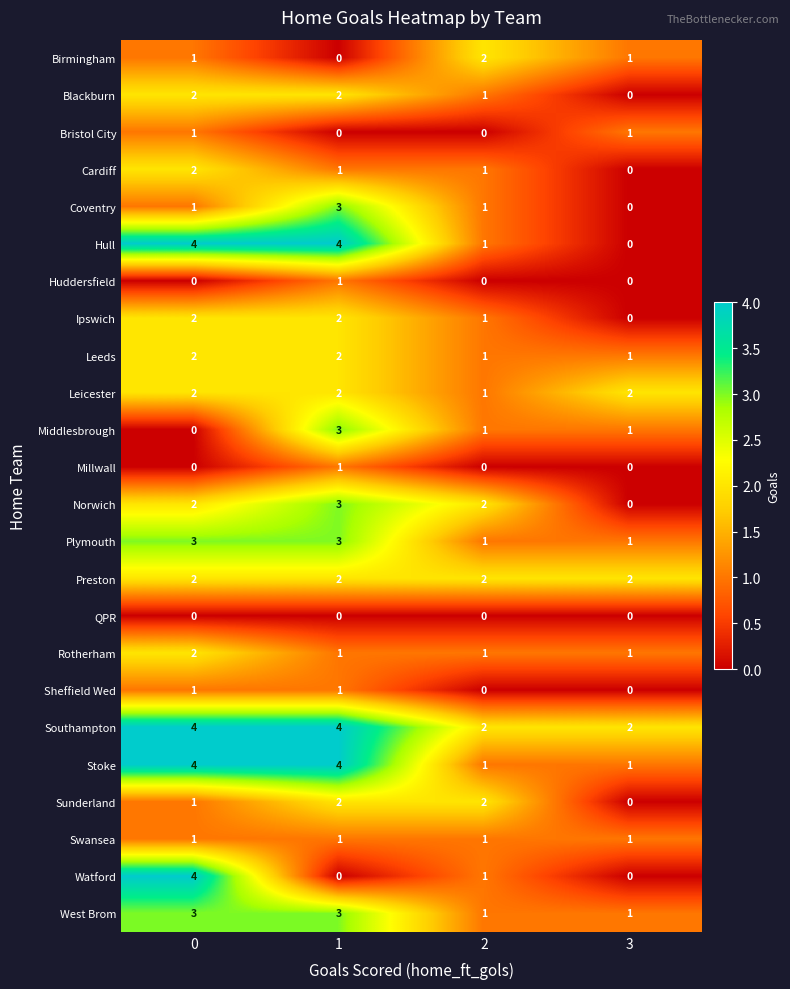

At which category is the sum across all series the highest?

1